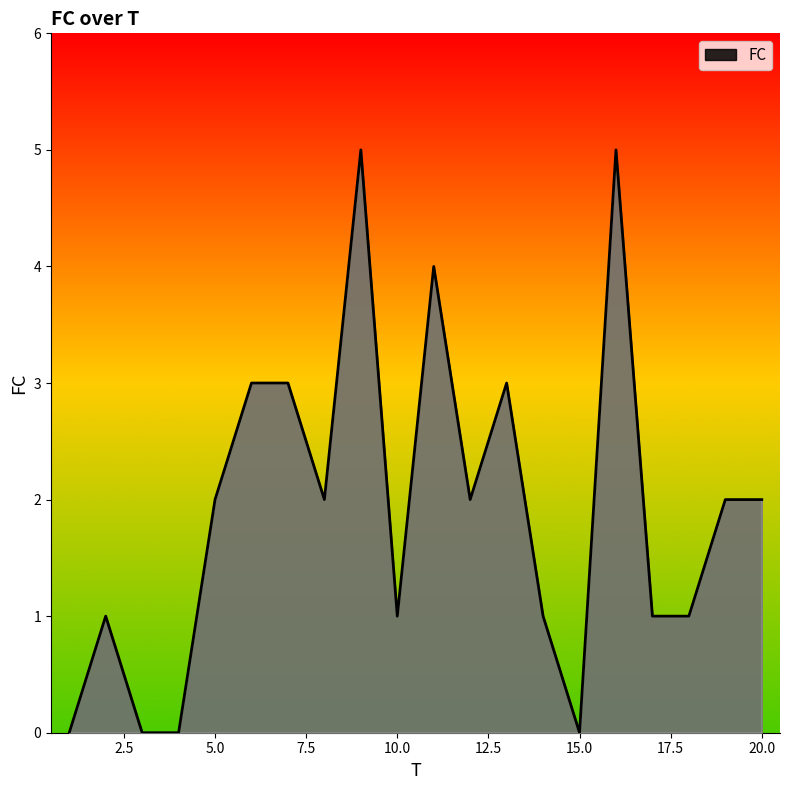

What is the sum of all values?

38